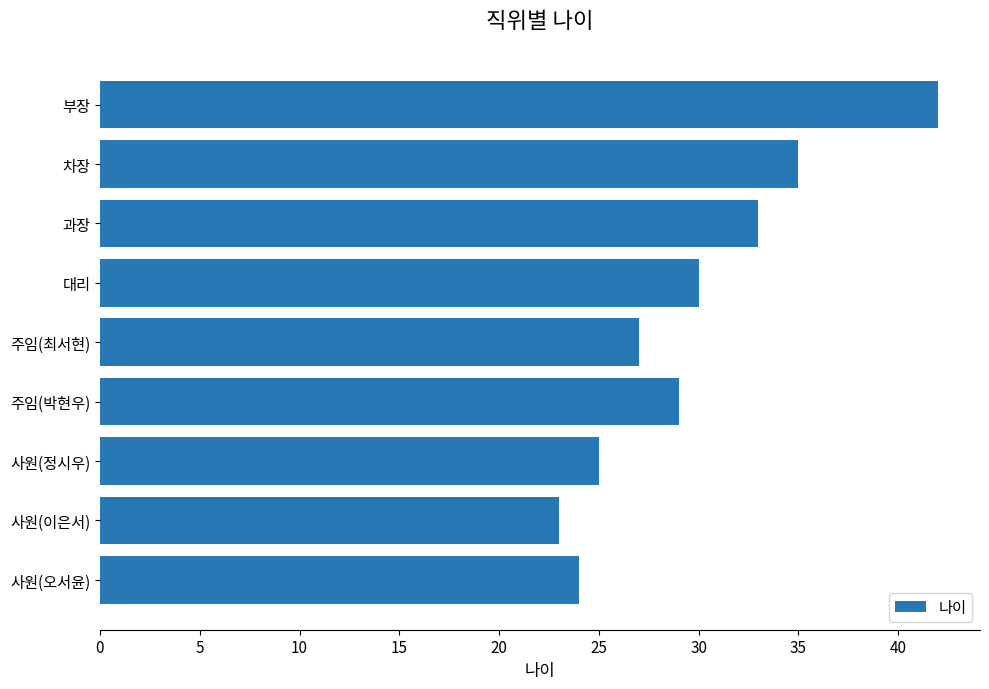

At which label is the value closest to 32?

과장